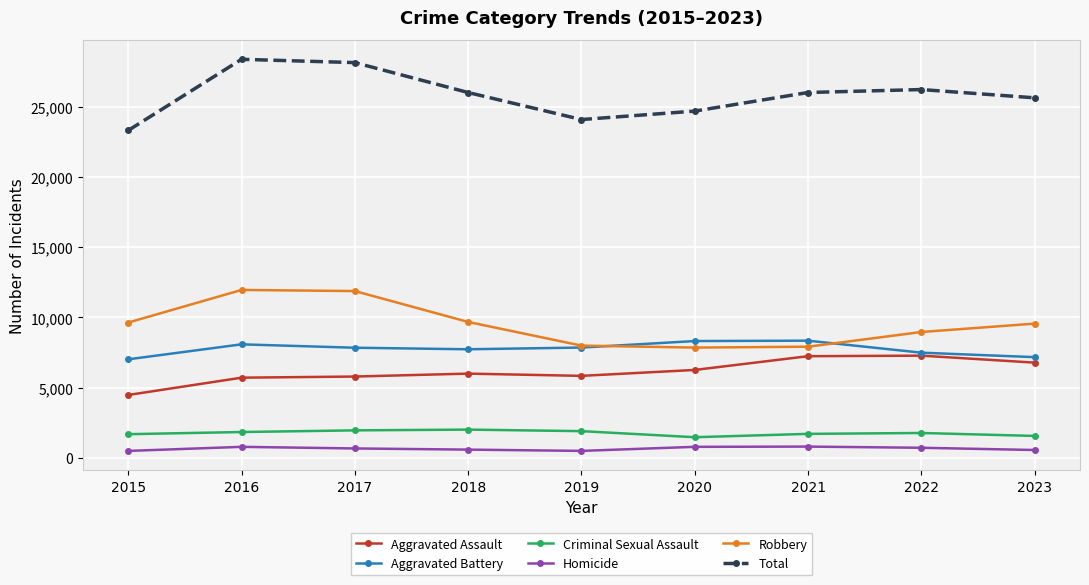

What is the value of the Total point at the 4th from the left?

26020